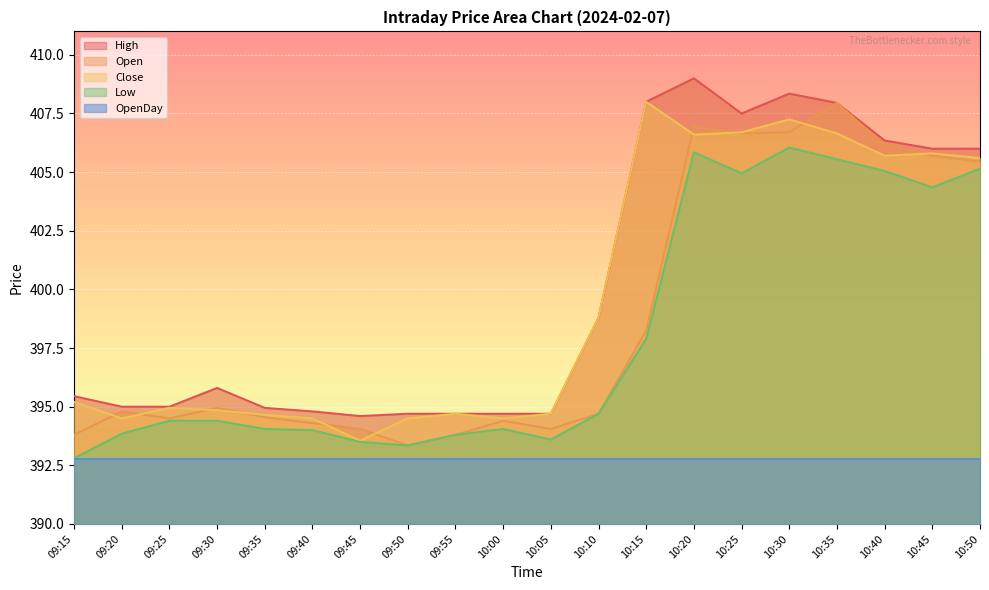

What is the label of the 9th point from the left?

09:55